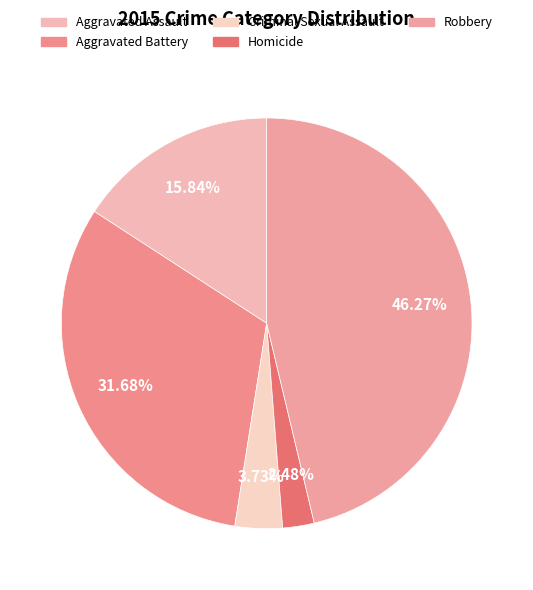

How many slices are in this pie chart?

5